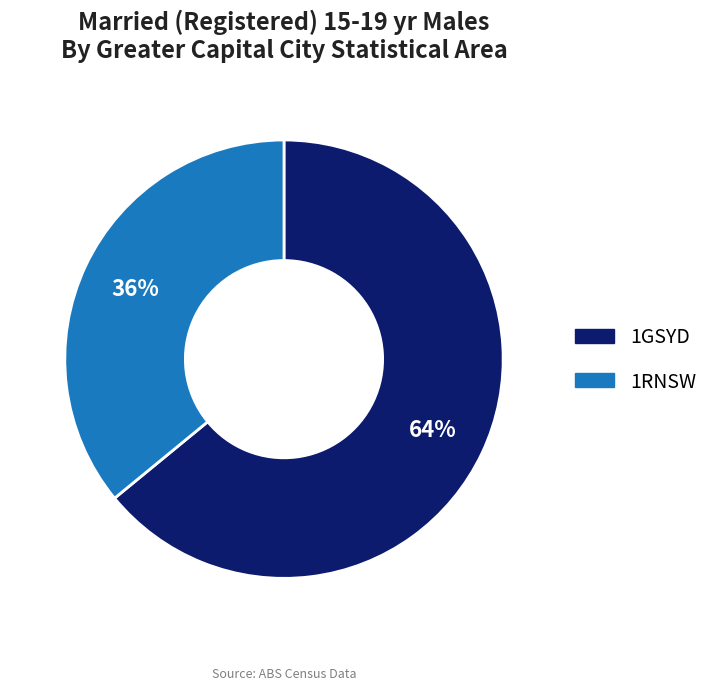

How many slices are in this pie chart?

2